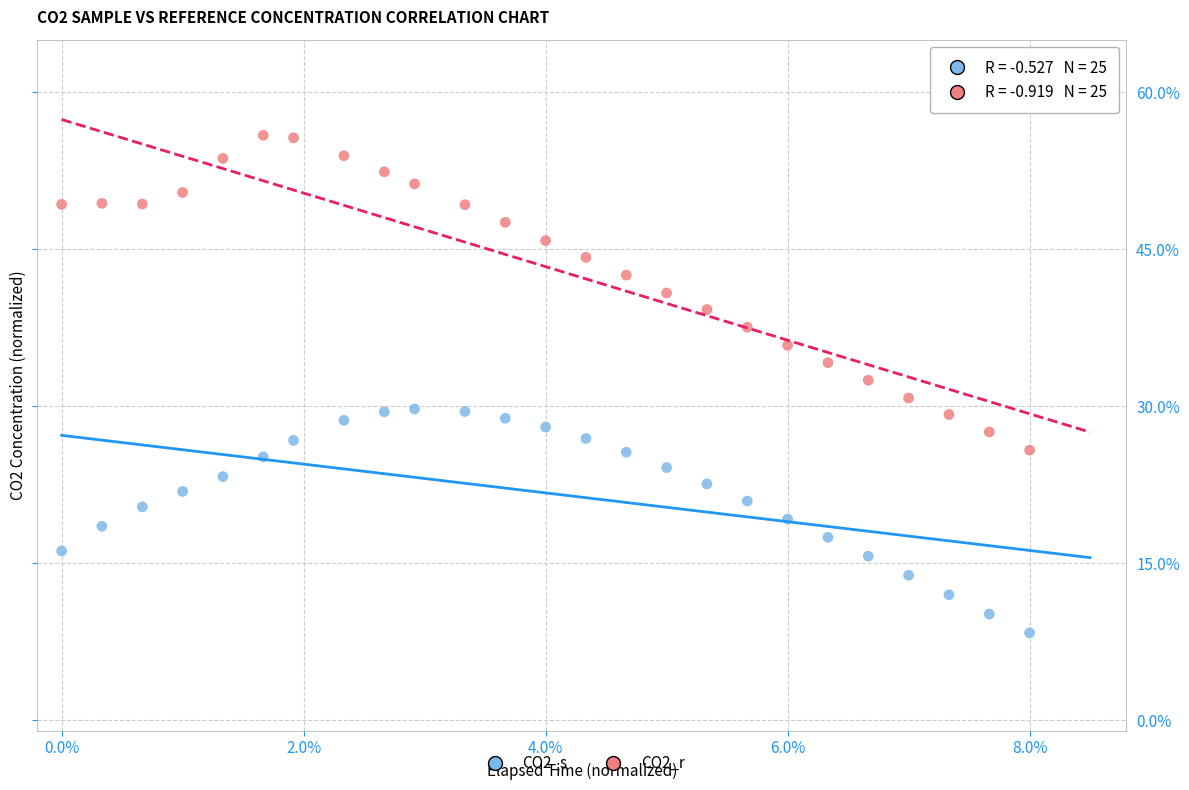

What are all the series names shown in the legend?

CO2_s, CO2_r